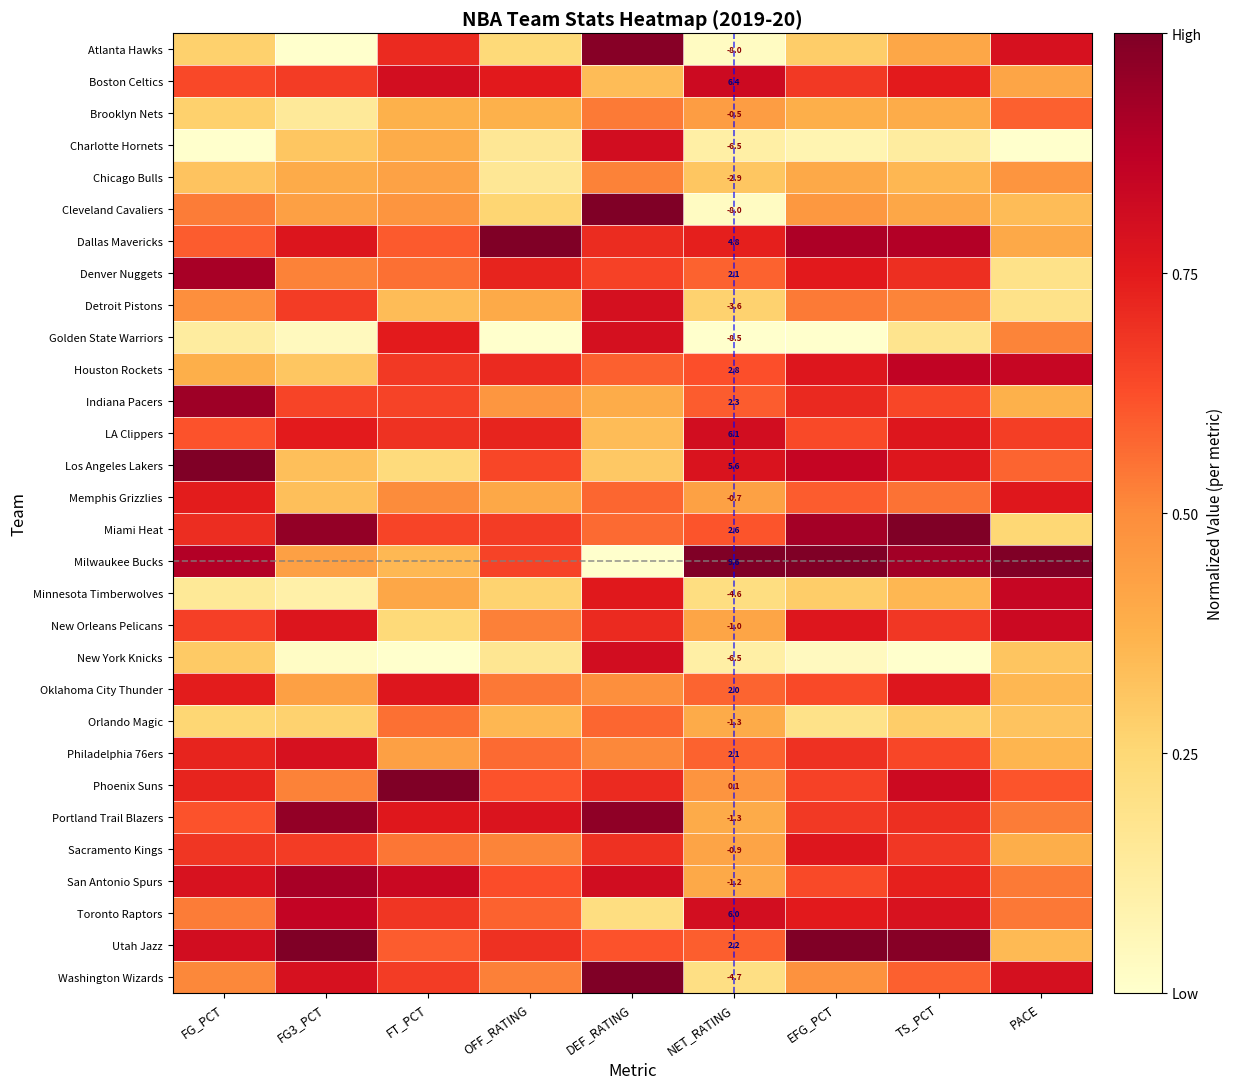

The Memphis Grizzlies series shows 0.5 at FT_PCT. True or false?

True